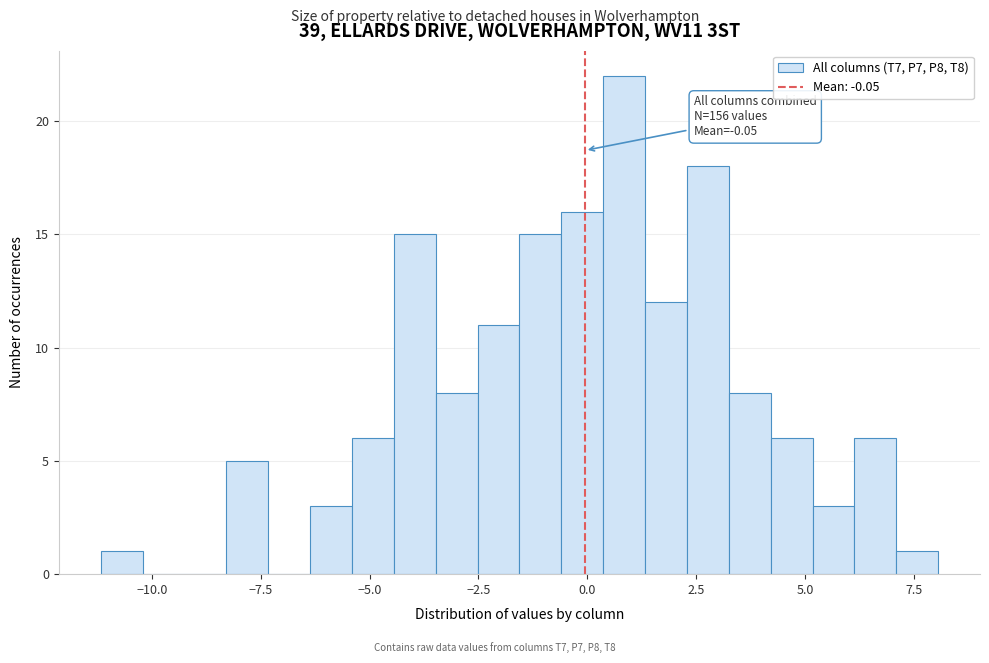

Read against the x-axis, roughly where is the centre of the tallest bar?

1.0